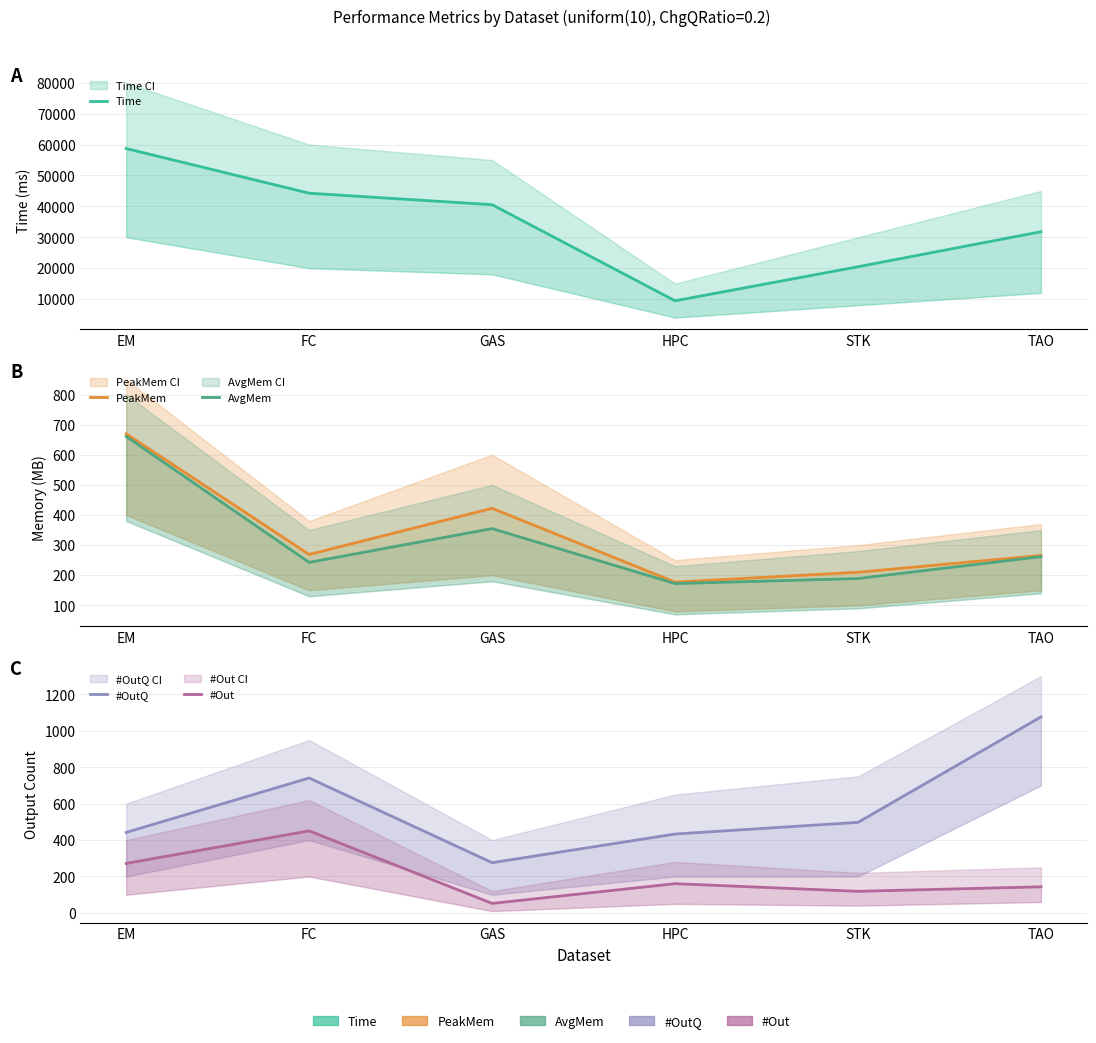

How many values in the #OutQ series are below 497?

3